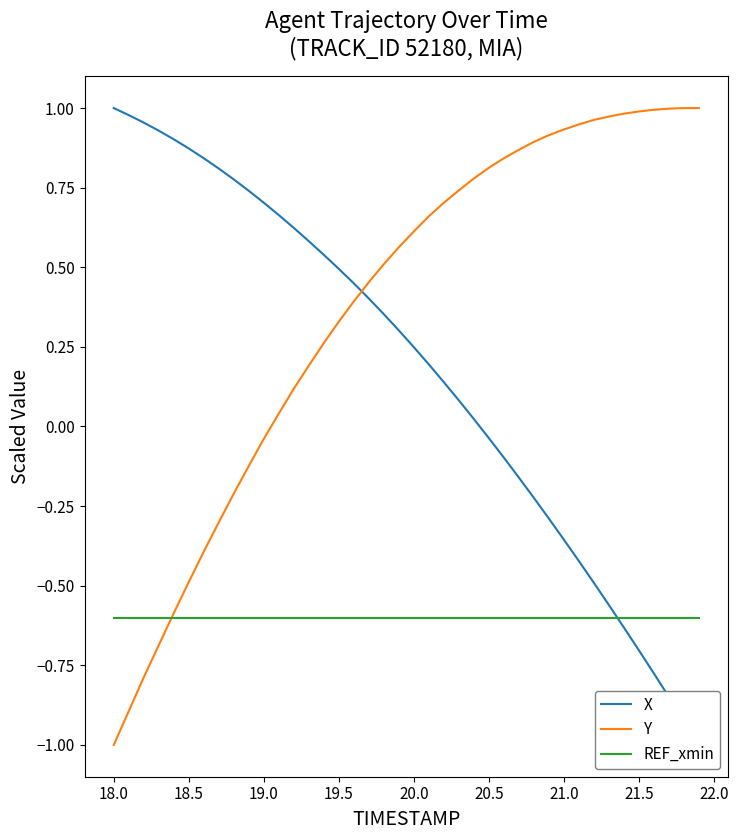

What is the difference between the maximum and minimum values in the X series?

2.0